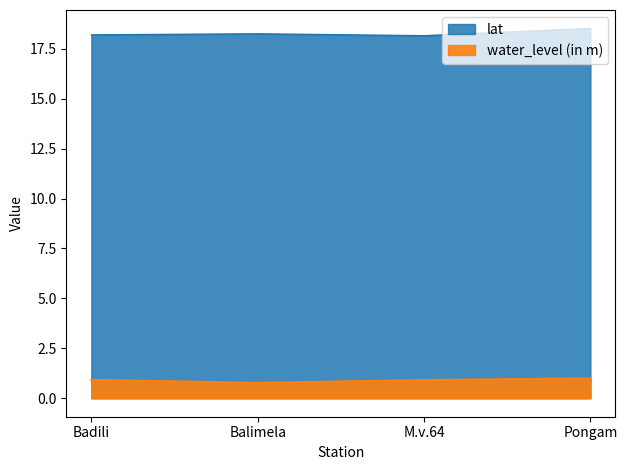

Reading left to right, transcribe all the data shown in this chart.

water_level (in m): Badili=0.9	Balimela=0.8	M.v.64=0.9	Pongam=1.0
lat: Badili=18.2	Balimela=18.3	M.v.64=18.2	Pongam=18.5